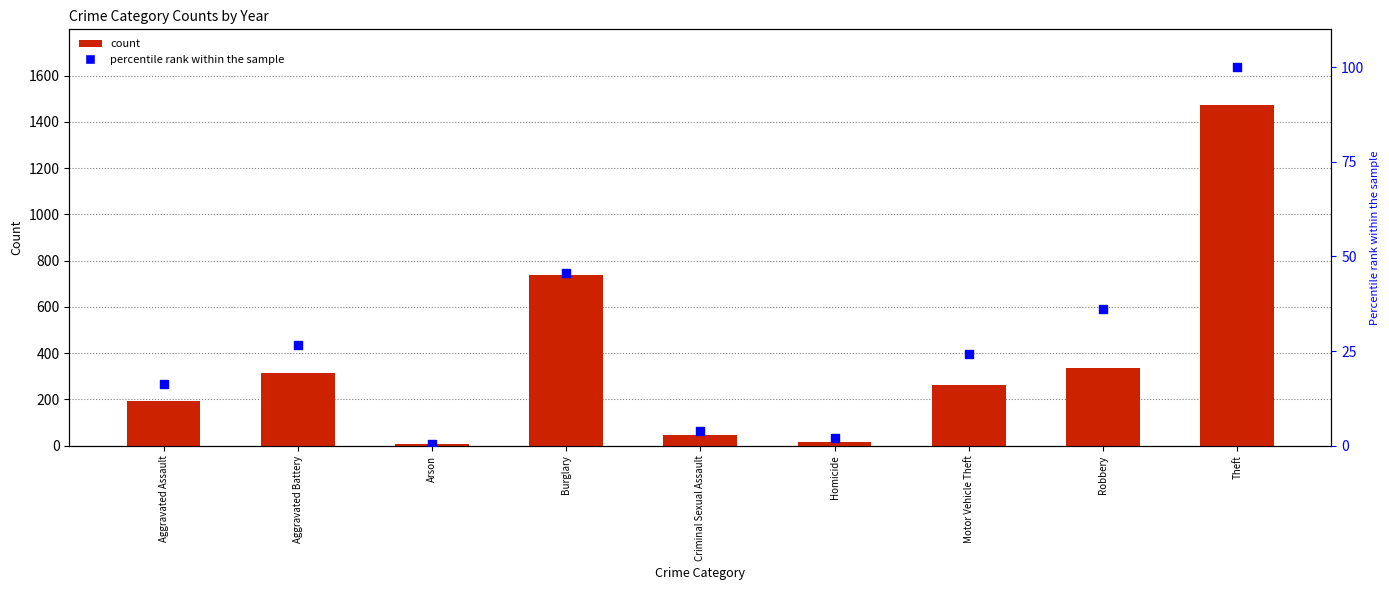

Approximately how many times larger is the value at Motor Vehicle Theft compared to Aggravated Battery?

0.9